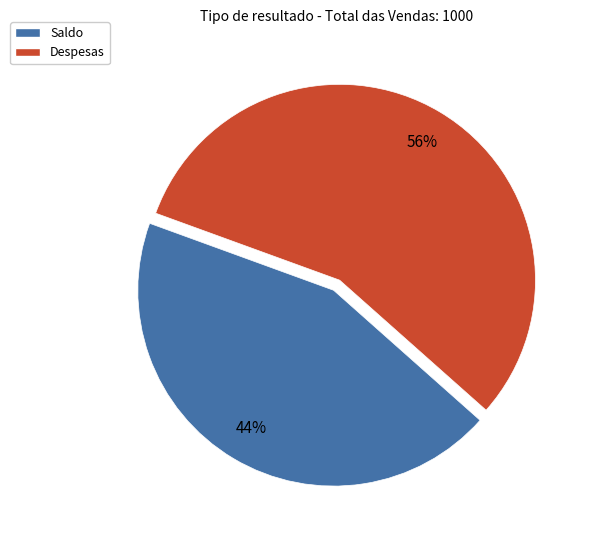

To the nearest percent, what is the average slice percentage?

50%